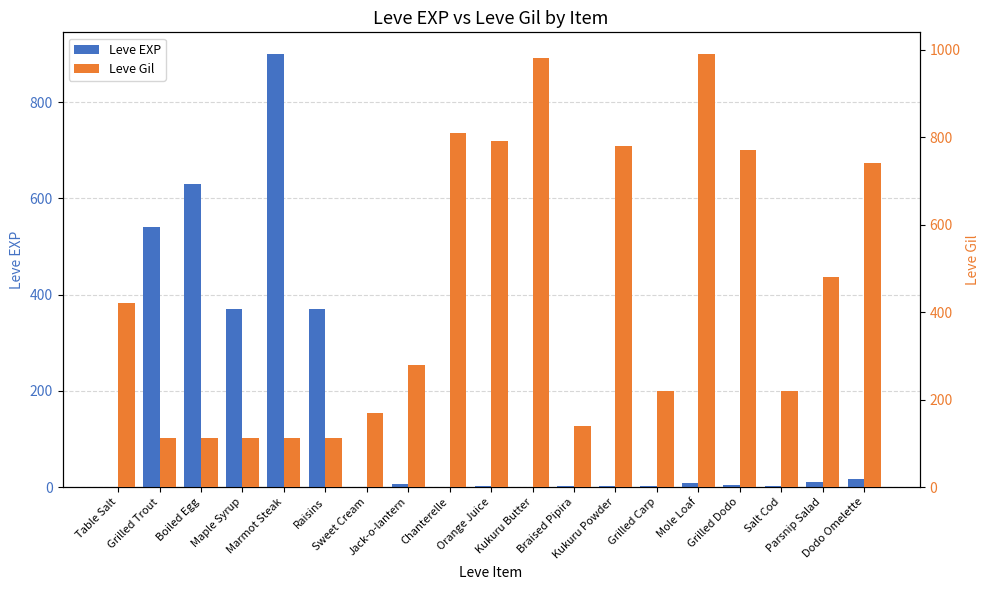

Rank the series by their maximum value, from lowest to highest.

Leve EXP, Leve Gil